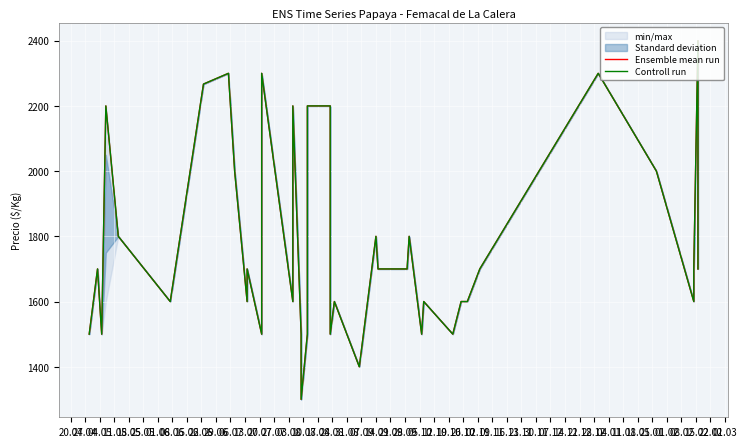

Between 20.04 and 07.09, which is larger?

20.04